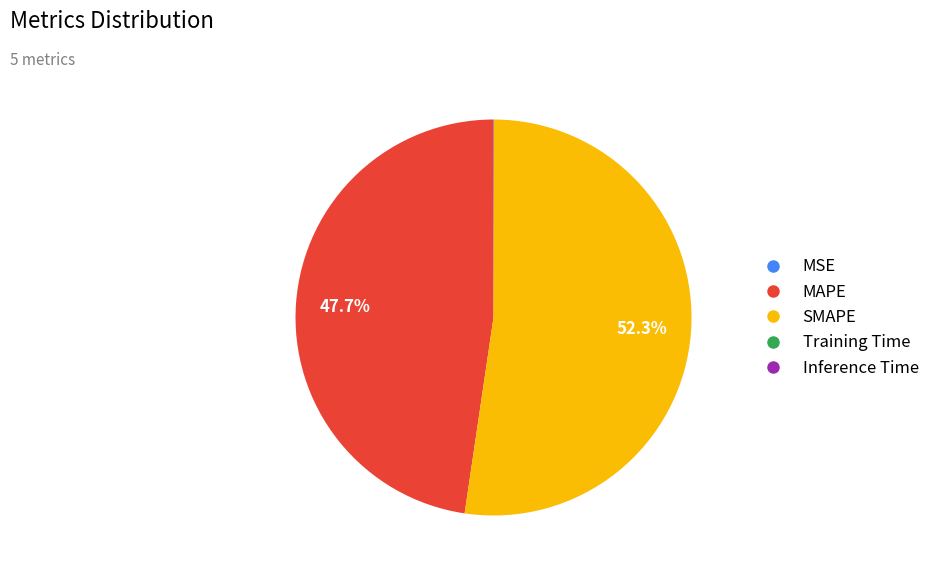

Is there any slice that represents more than half of the pie?

Yes